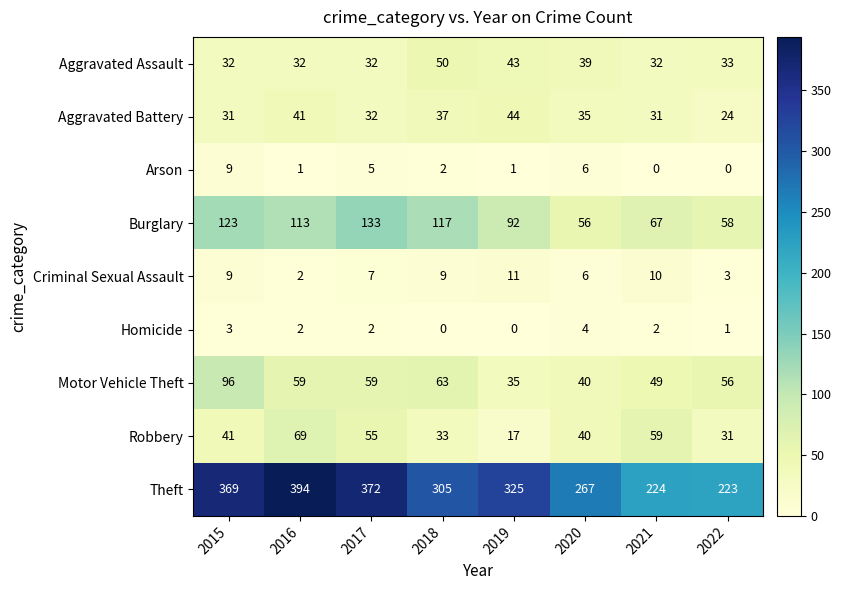

What is the maximum value shown in the chart?

394